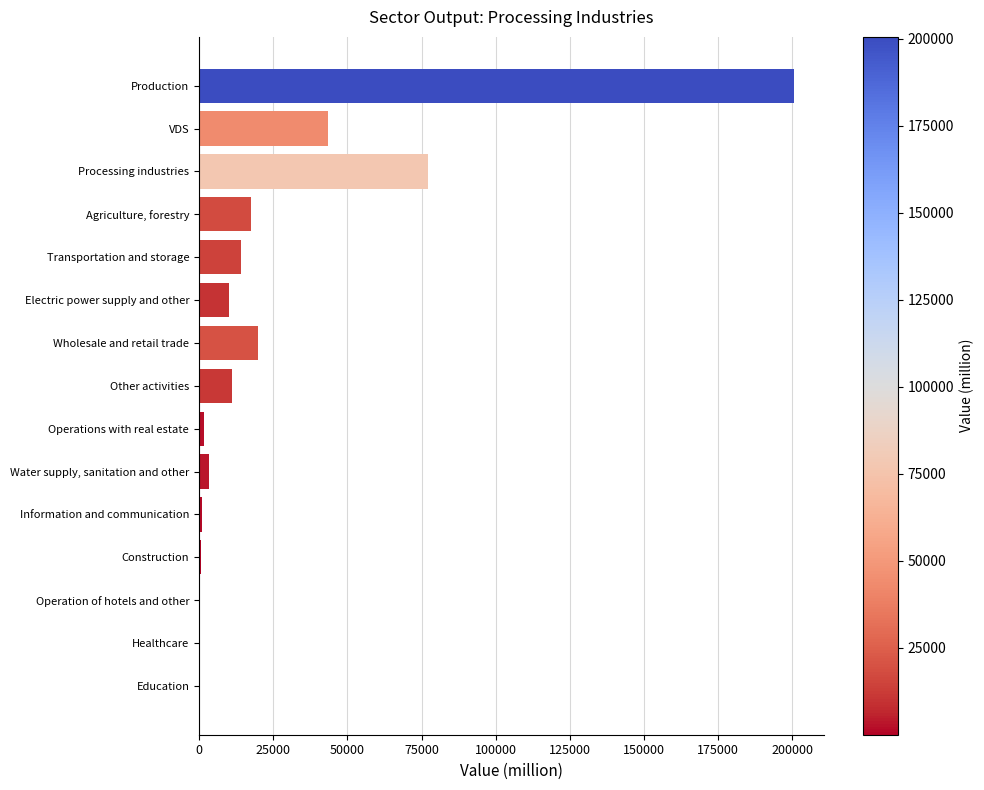

What is the sum of all values?

401116.0